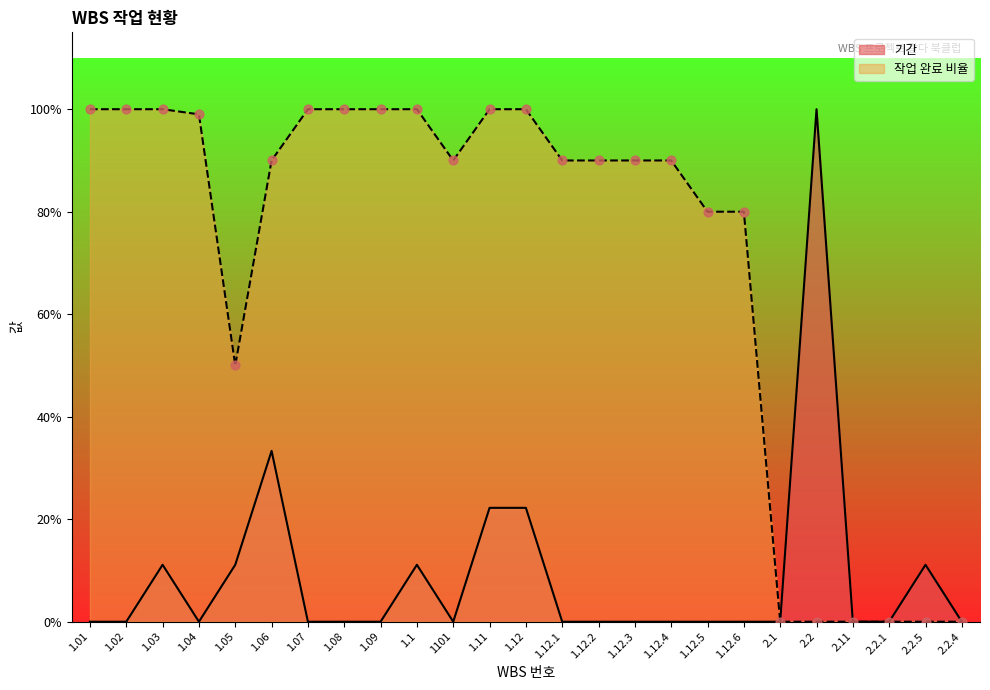

Which series reaches the maximum Y coordinate?

기간